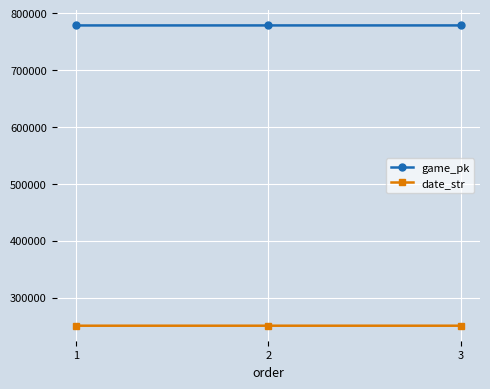

True or false: game_pk has a value of 280660 at 2.

False